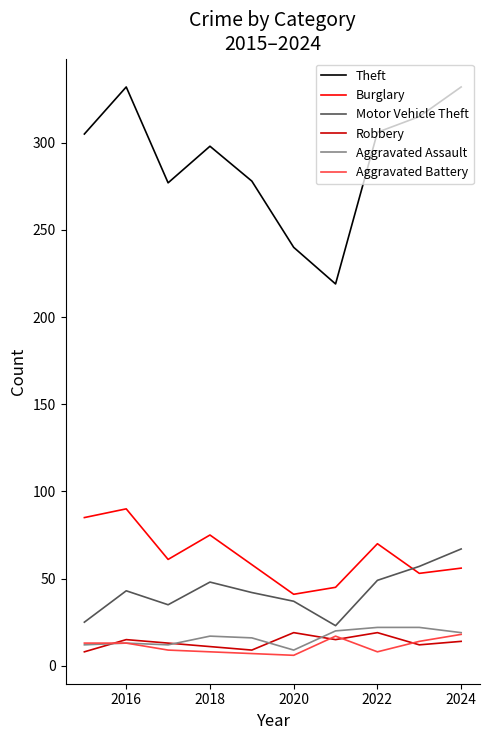

What is the minimum value for Motor Vehicle Theft?

23